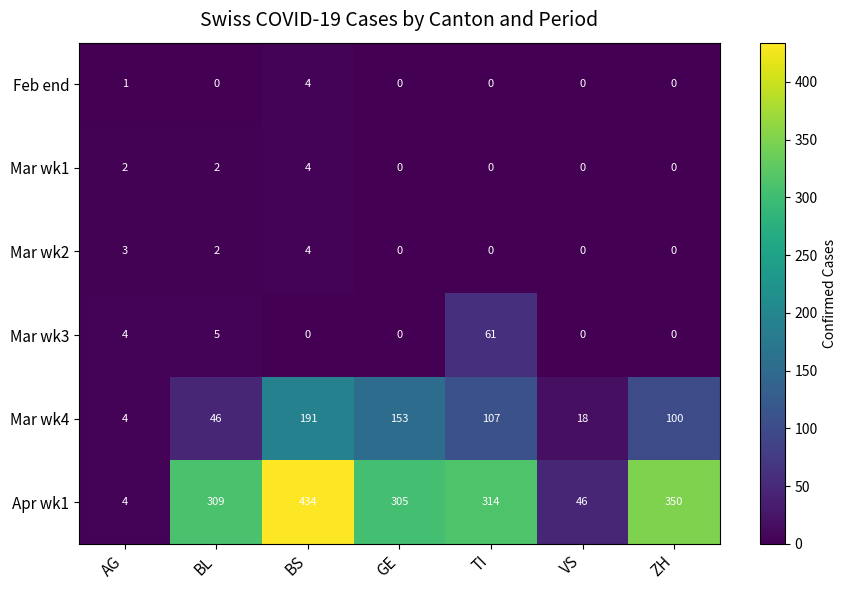

The Mar wk2 series shows -1 at GE. True or false?

False